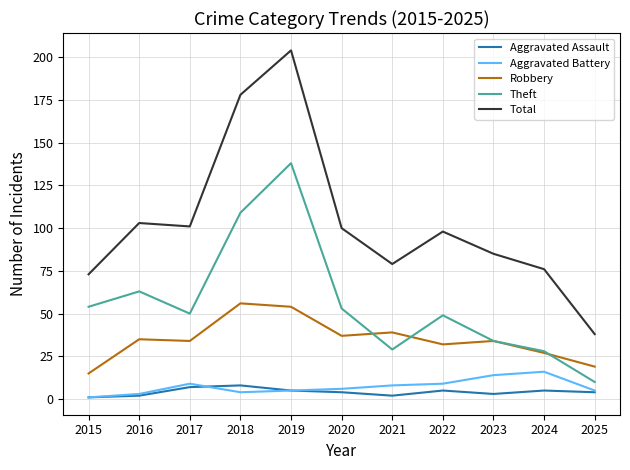

At which category does the chart reach its peak across all series?

2019